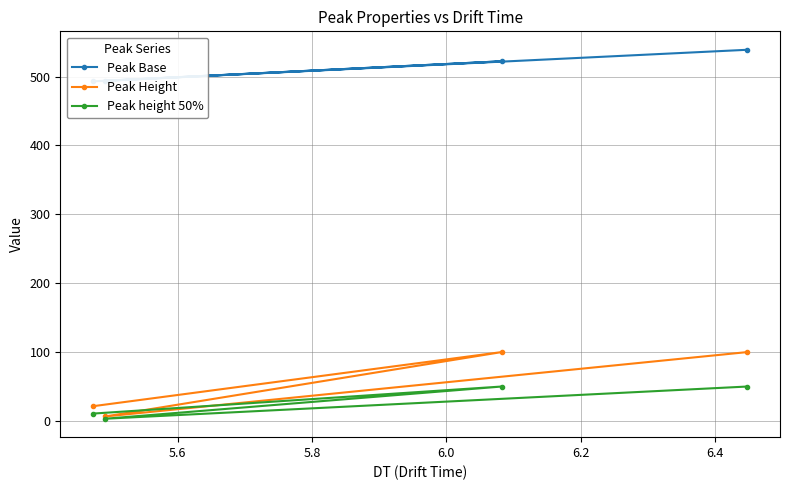

Is the value of Peak Height at 6.0 greater than the value of Peak Base at 5.4?

No